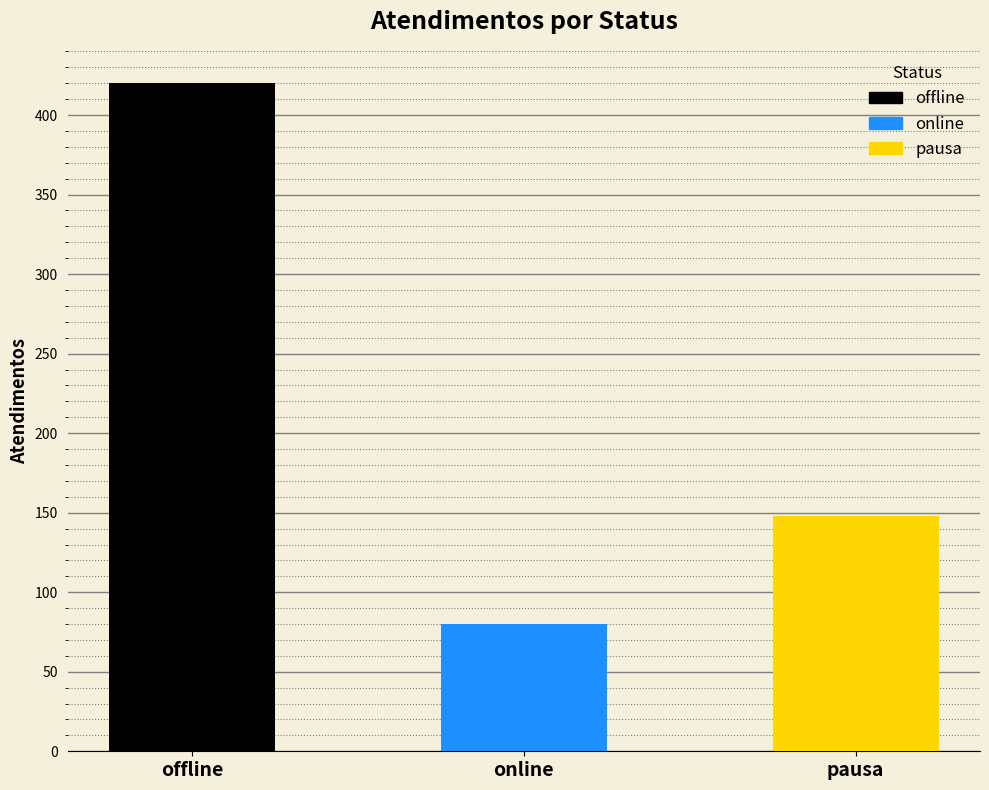

What is the ratio of the value at online to the value at offline?

0.2